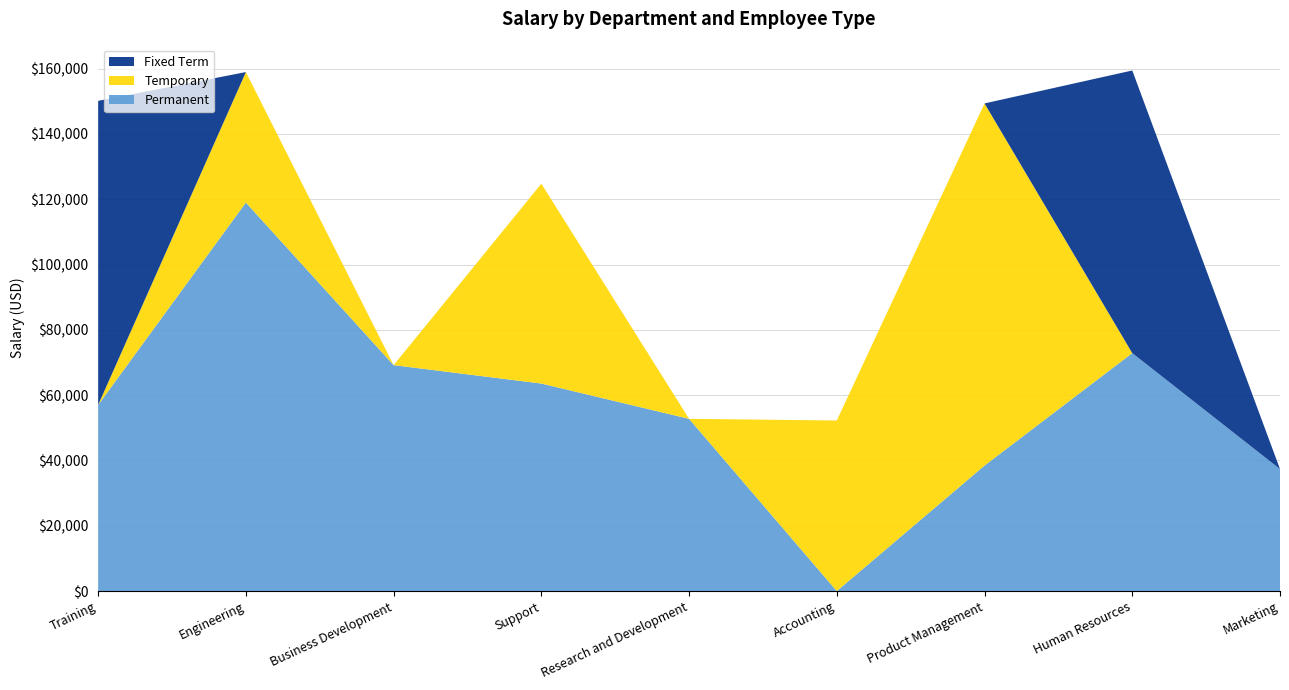

Reading left to right, extract all data points from this chart.

Permanent: 57002.0	118976.2	69192.9	63555.7	52748.6	0.0	38438.2	72876.9	37362.3
Temporary: 0.0	39969.7	0.0	61214.3	0.0	52246.3	110906.4	0.0	0.0
Fixed Term: 93128.3	0.0	0.0	0.0	0.0	0.0	0.0	86557.0	0.0